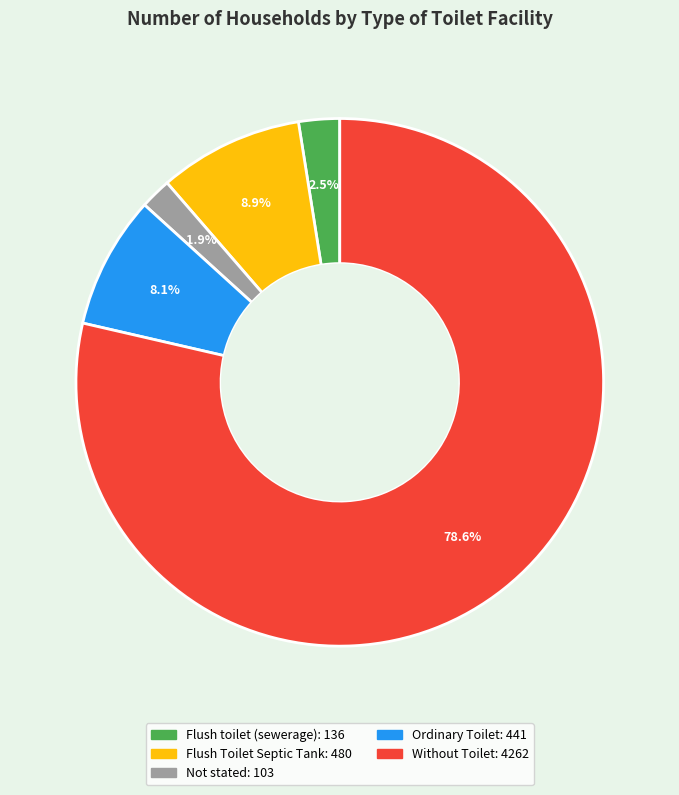

To the nearest percent, what percentage of the pie is Not stated?

2%